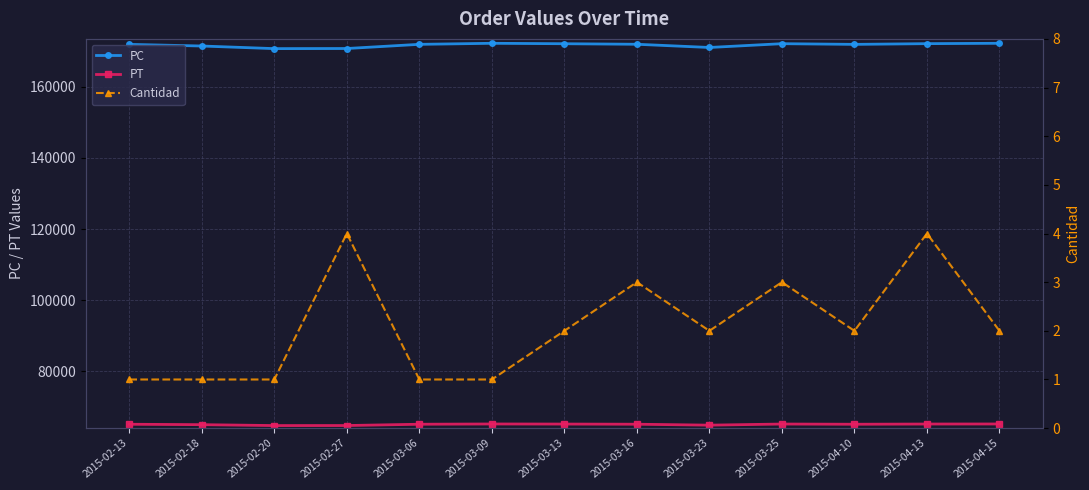

The value of PC at 2015-02-20 is 291737. True or false?

False